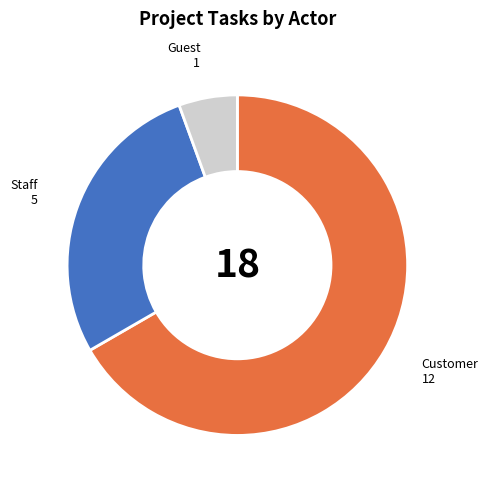

Is there a majority slice in this chart?

Yes